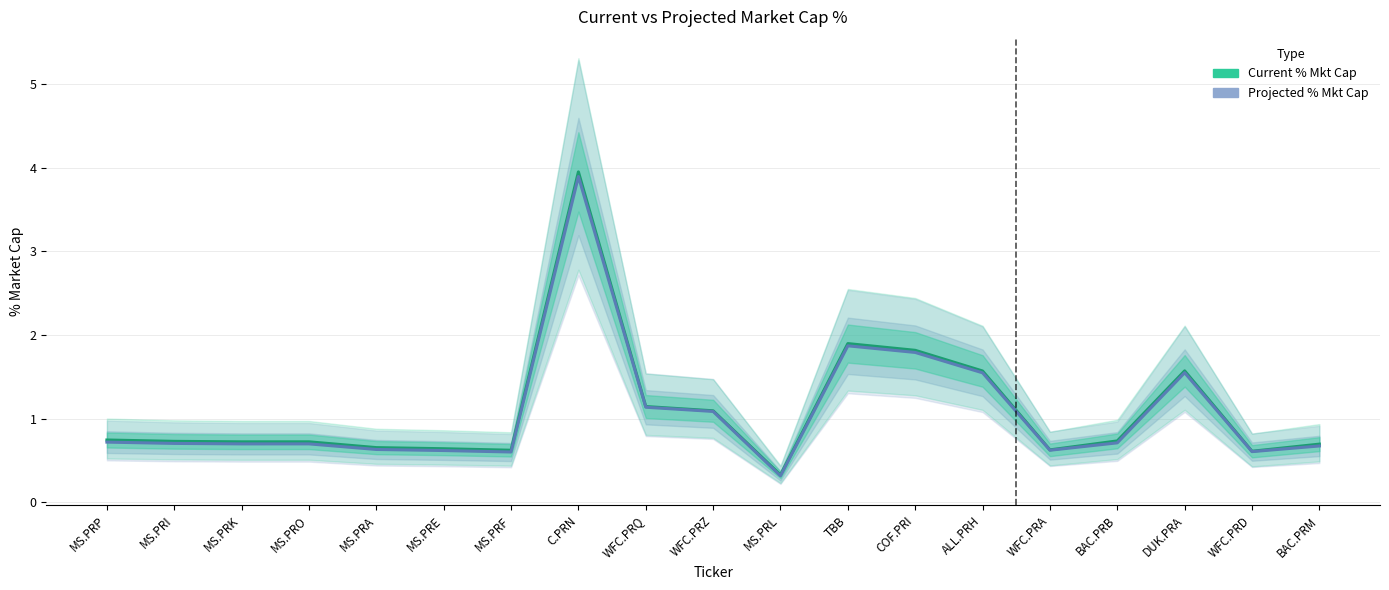

Rank the series by their maximum value, from lowest to highest.

Projected % Mkt Cap, Current % Mkt Cap